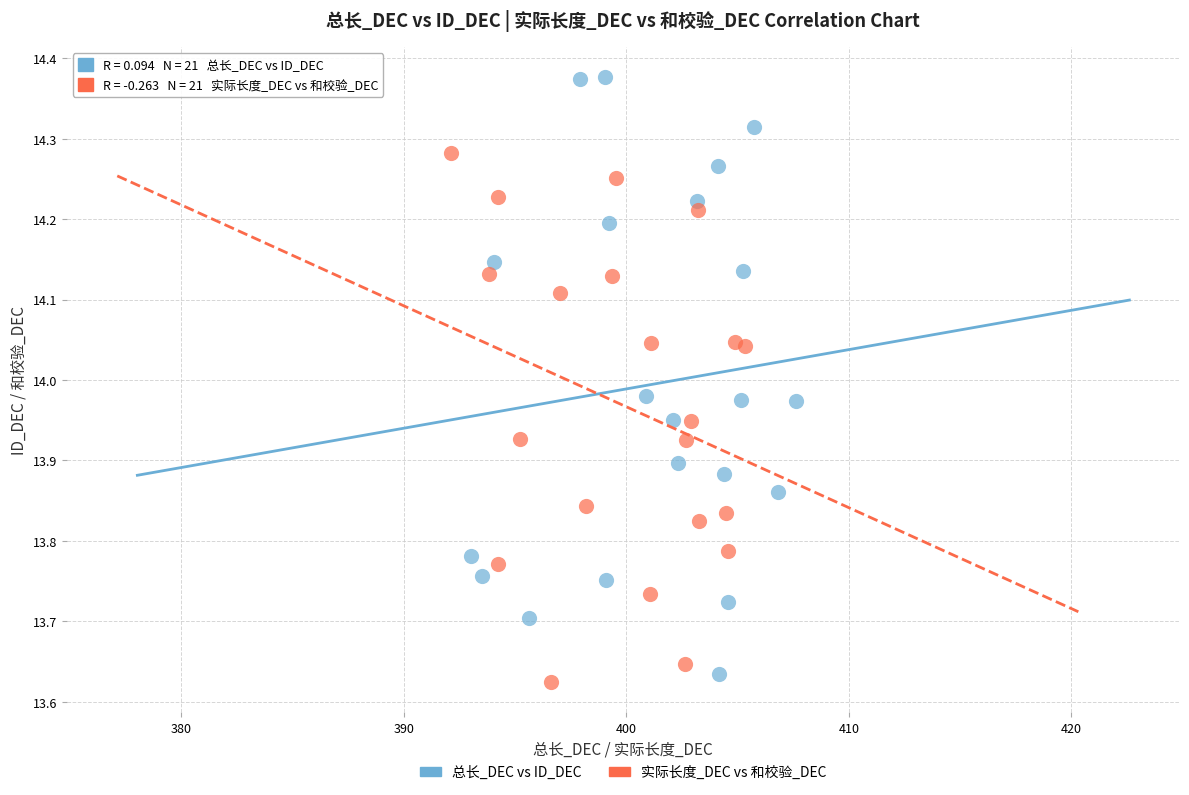

Which series reaches the maximum Y coordinate?

总长_DEC vs ID_DEC